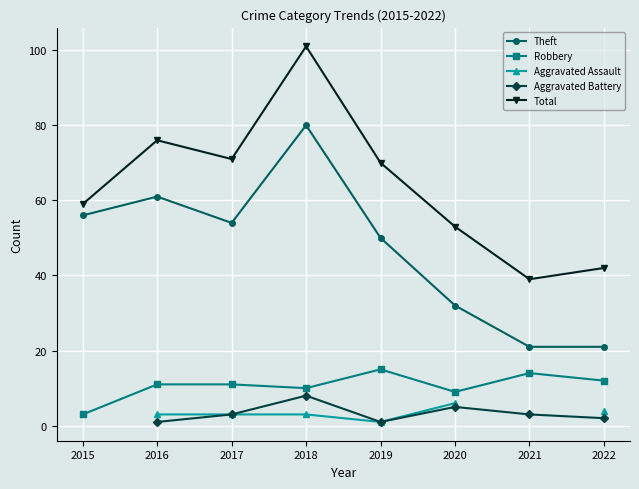

At which category is the sum across all series the highest?

2018